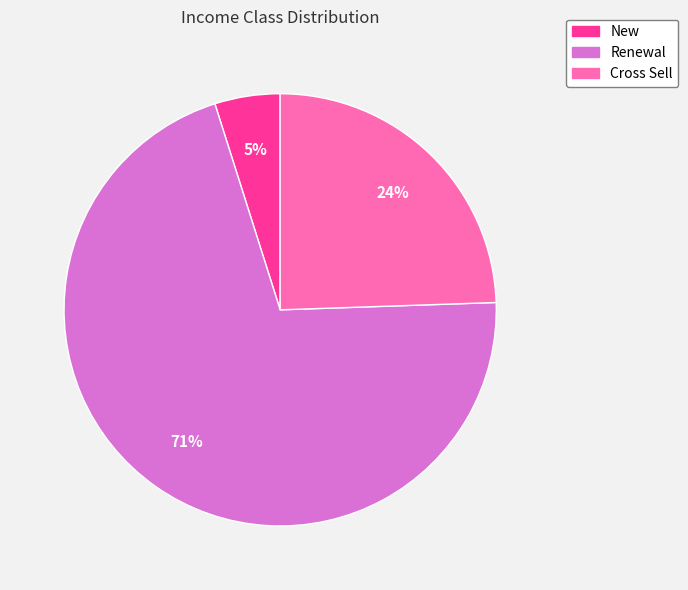

Between Renewal and New, which is larger?

Renewal